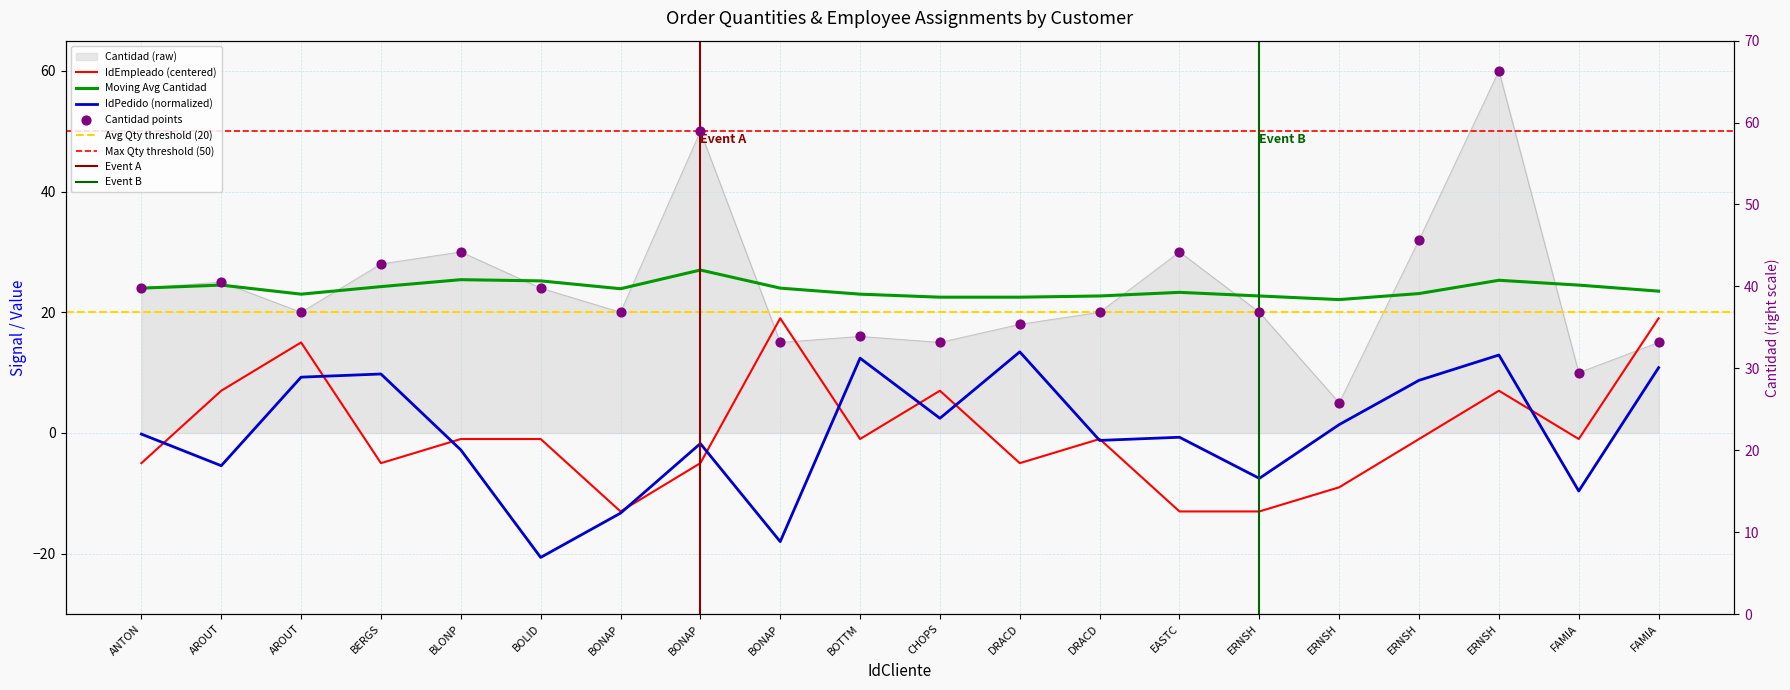

Which series has the largest Y range (max minus min)?

Cantidad